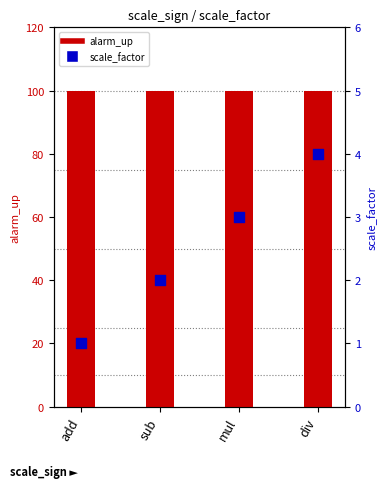

Which series has the largest total across all categories?

alarm_up